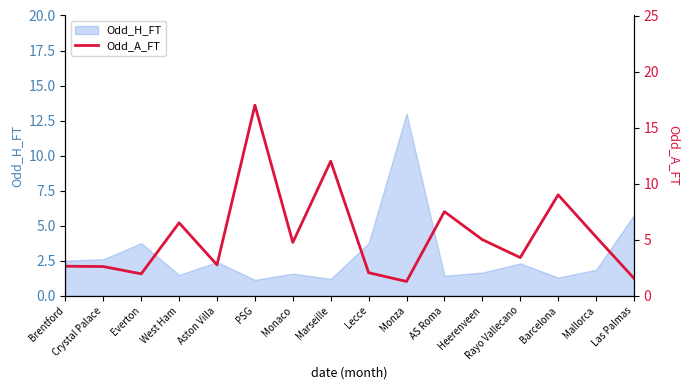

What is the smallest value displayed?

1.3